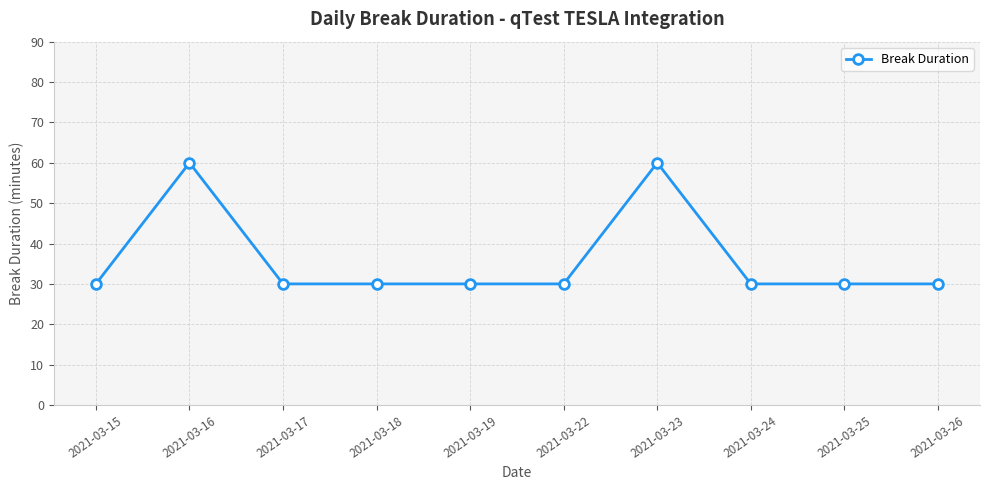

What is the sum of the values at 2021-03-18 and 2021-03-26?

60